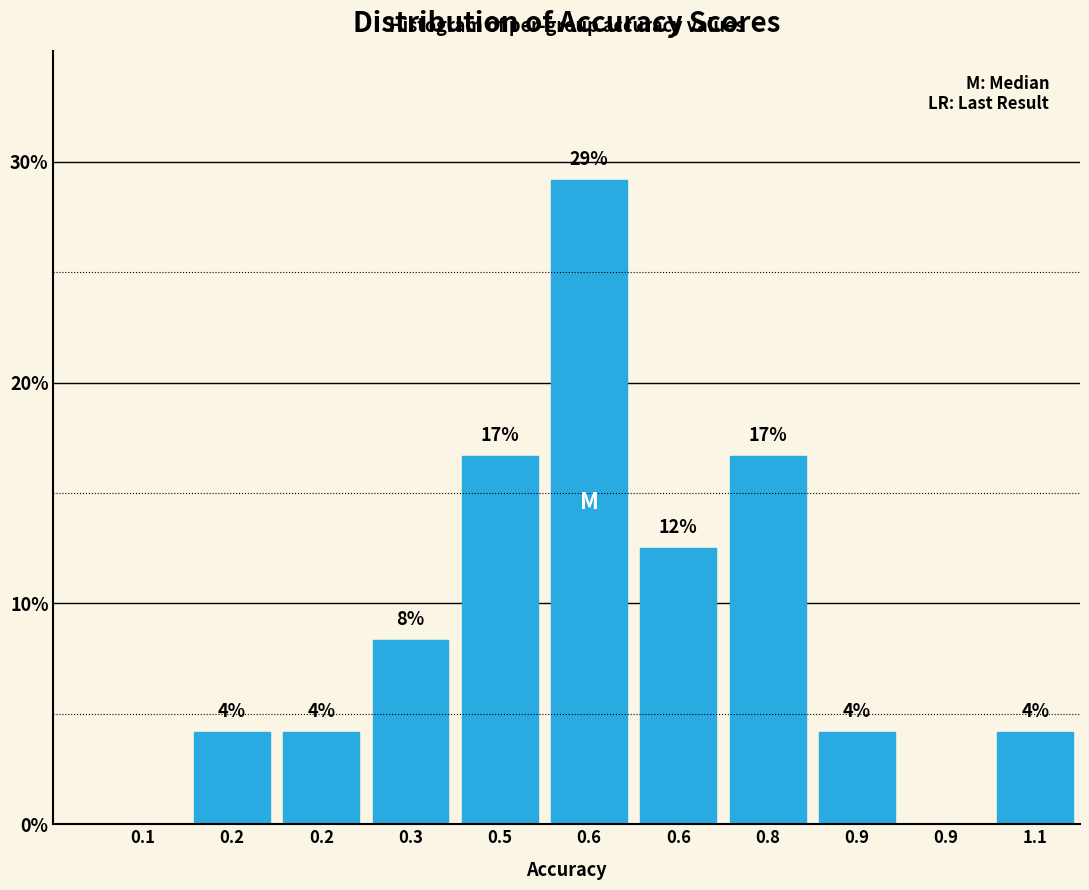

Are the bars horizontal?

No